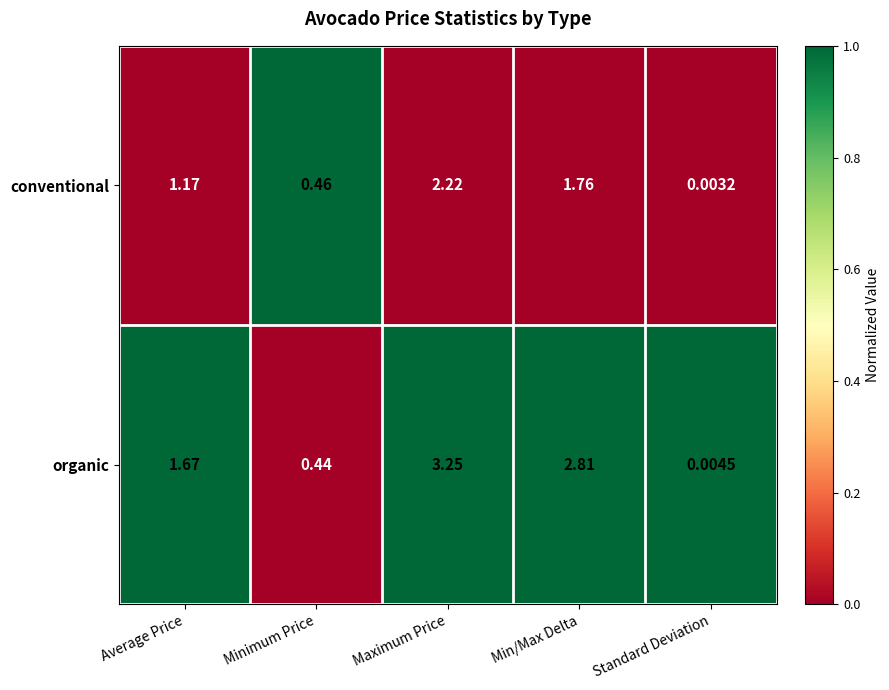

At which category is the sum across all series the highest?

Maximum Price